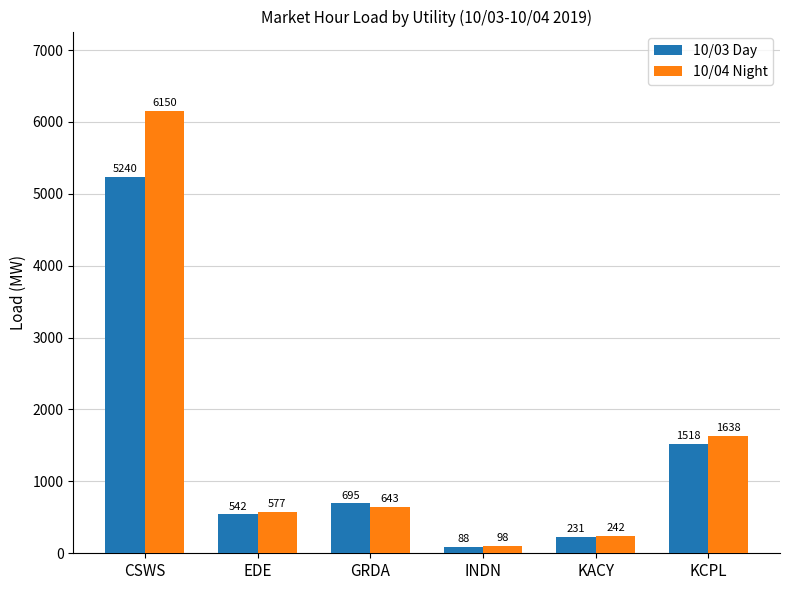

Where is 10/03 Day nearest to the value 2663?

KCPL